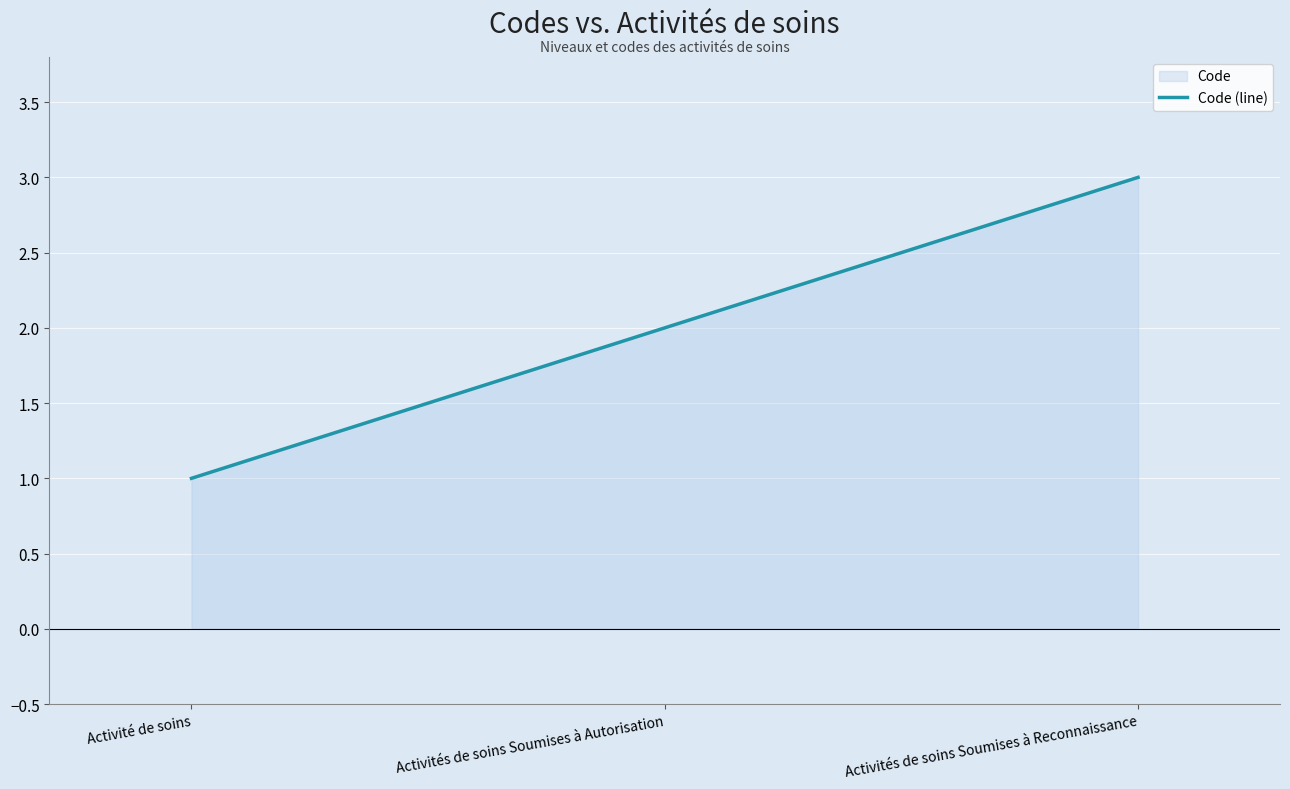

How many values are between 1 and 3?

3